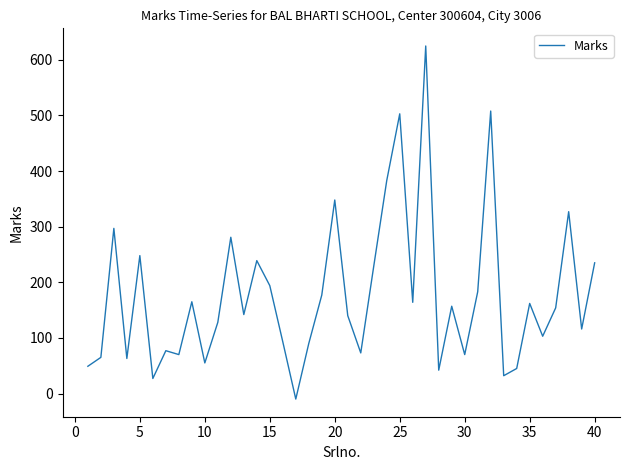

Does the chart have visible grid lines?

No